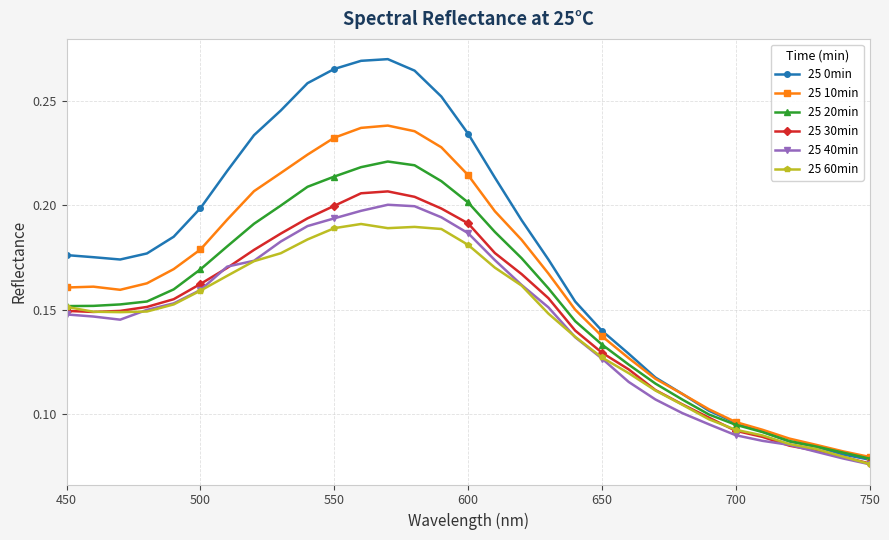

At how many categories does at least one series exceed 0?

31